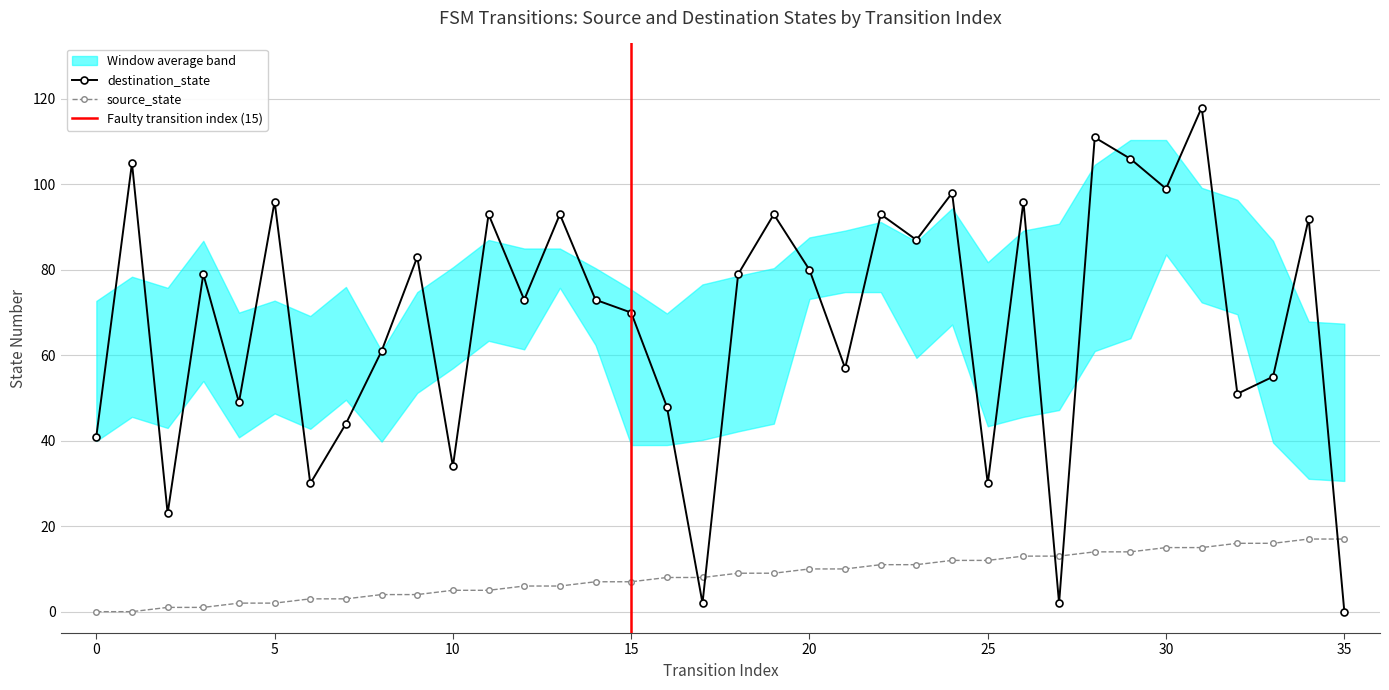

Between which two adjacent categories do source_state and destination_state first intersect?

16 and 17